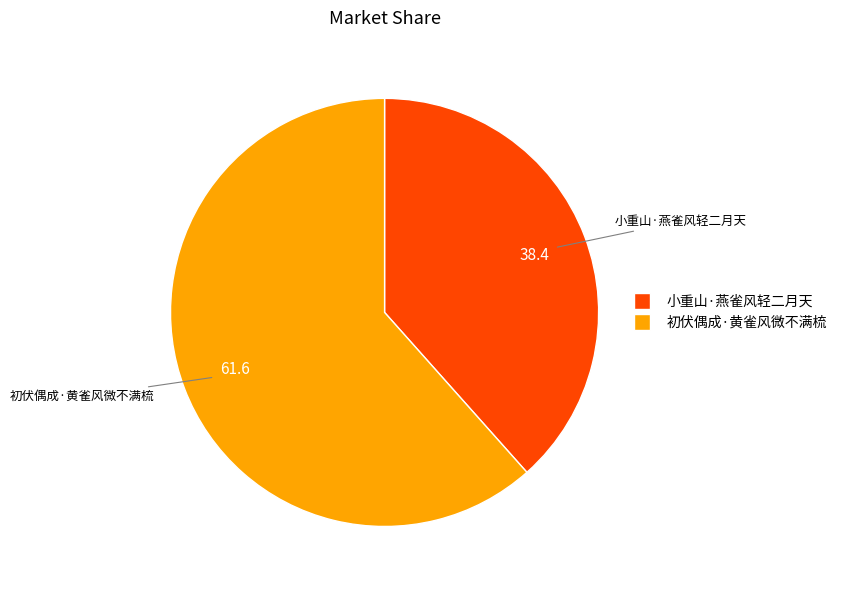

Is 初伏偶成·黄雀风微不满梳 the majority of the pie?

Yes